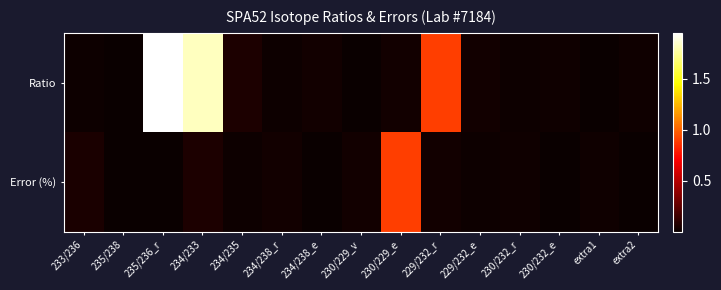

Which series has the widest spread of values?

Ratio